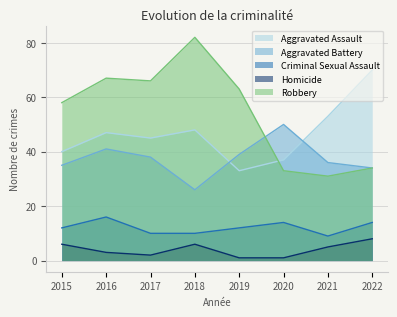

How many Homicide values are between 2 and 6?

5